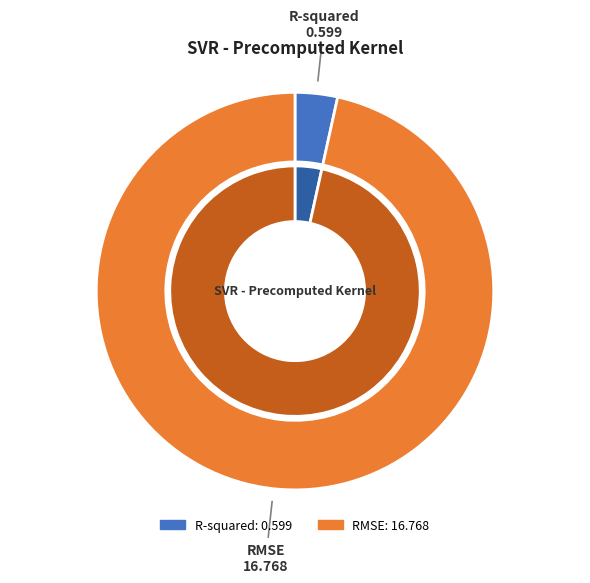

To the nearest percent, what is the difference between the R-squared and RMSE slice percentages?

93%